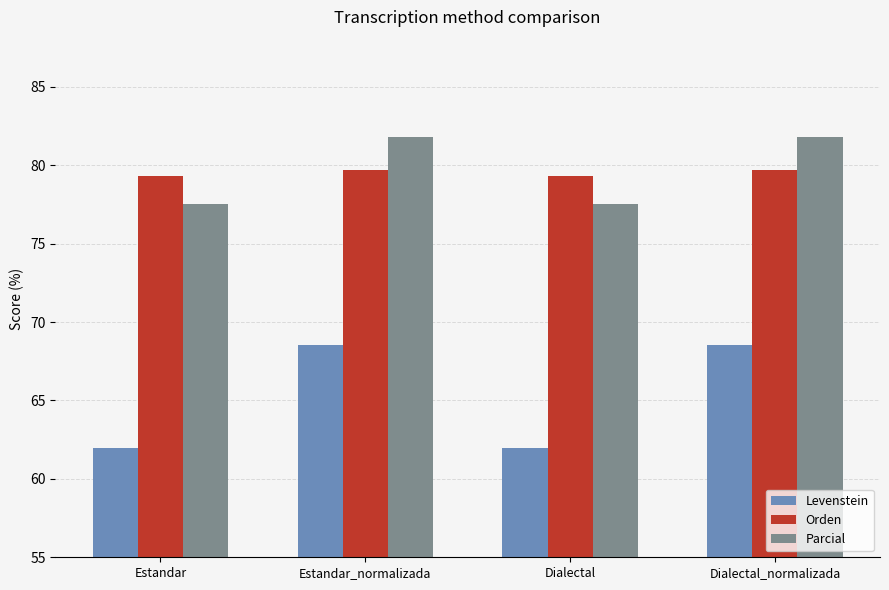

How many data points in Parcial are less than 81?

2